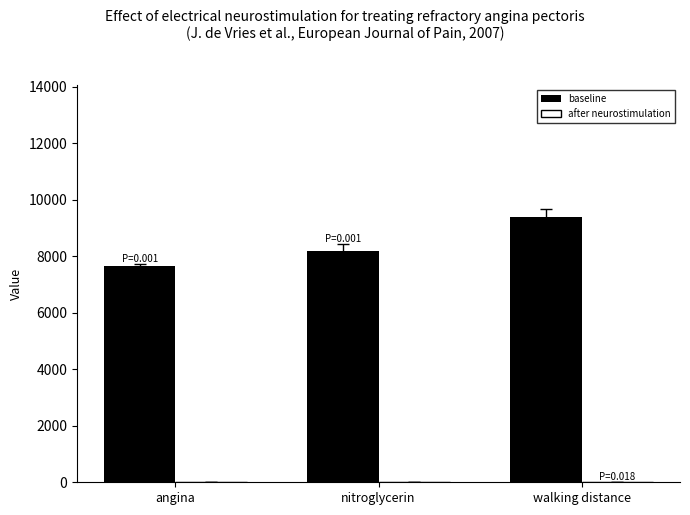

True or false: baseline has a value of 8197.8 at nitroglycerin.

True